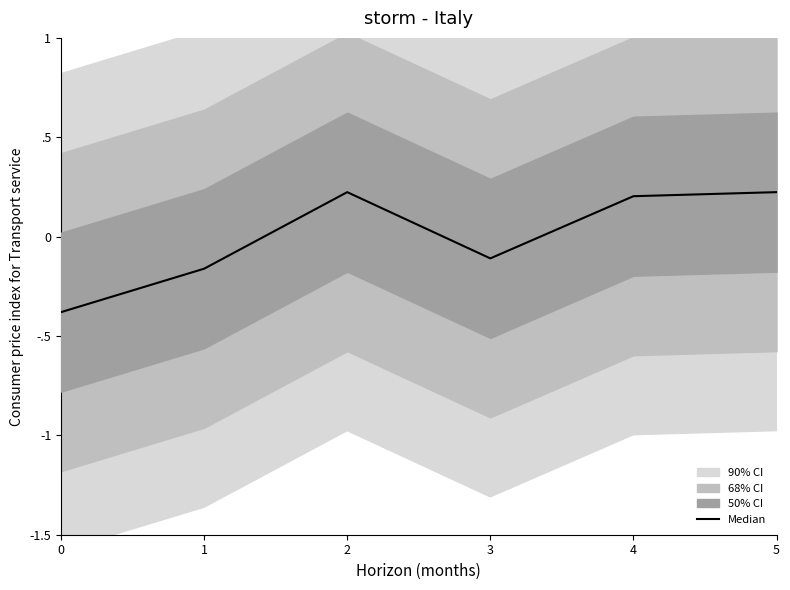

What is the smallest value displayed?

-0.4